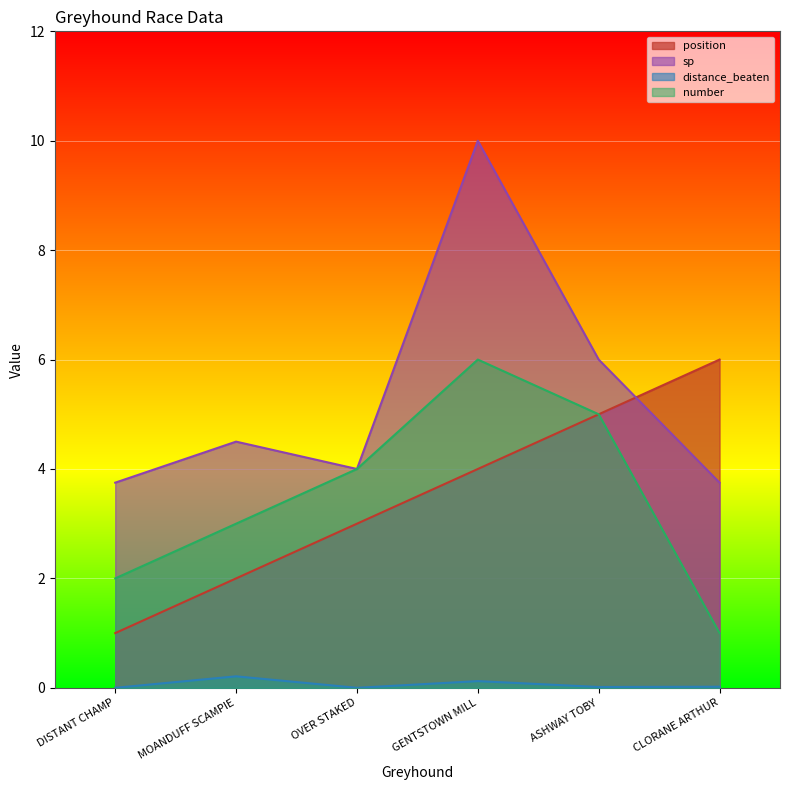

What is the label of the 6th point from the left?

CLORANE ARTHUR